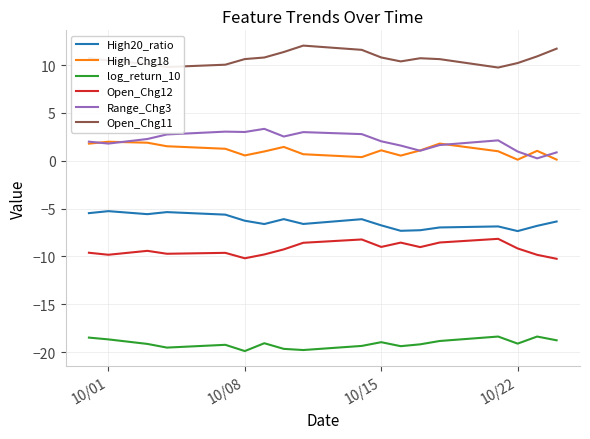

What is the lowest value of the Open_Chg11 series?

9.7